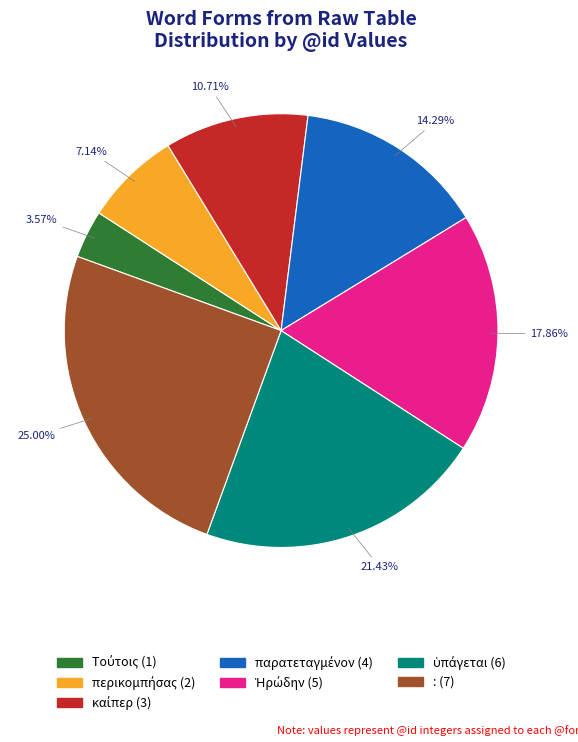

Which category has the biggest portion of the pie?

: